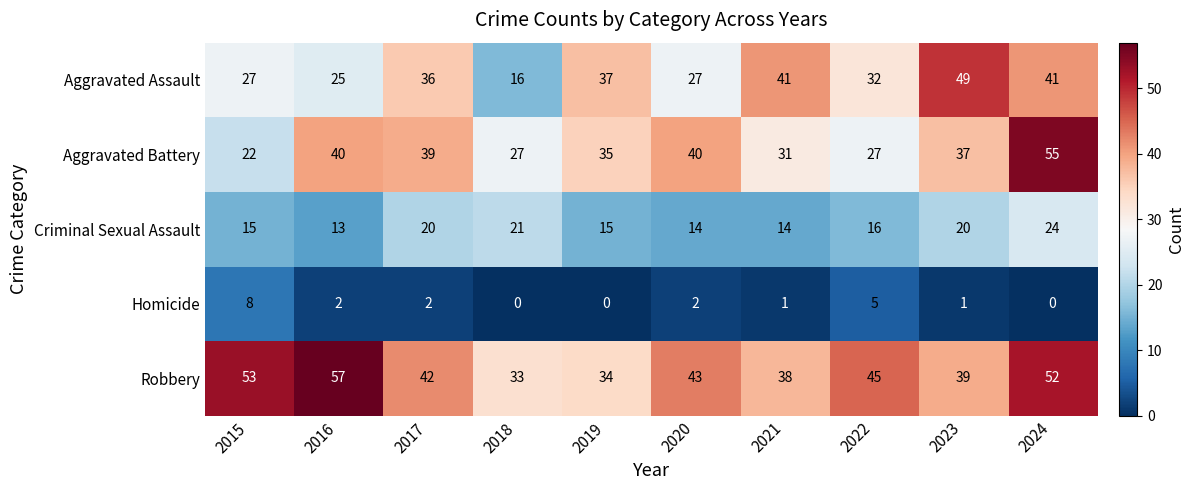

At how many categories does at least one series exceed 22?

10